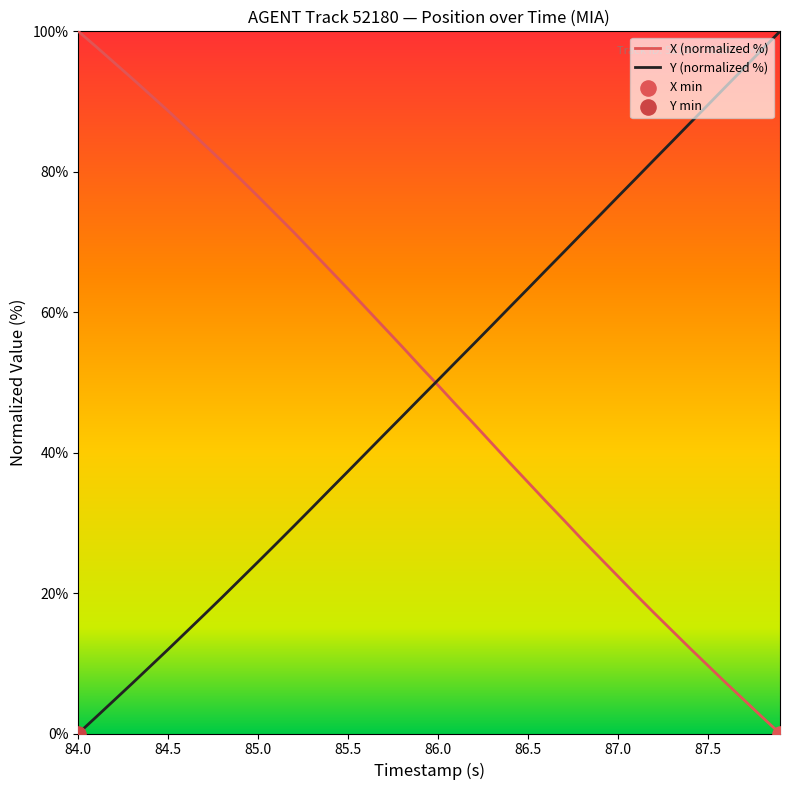

What is the highest value of the Y (normalized %) series?

100.0